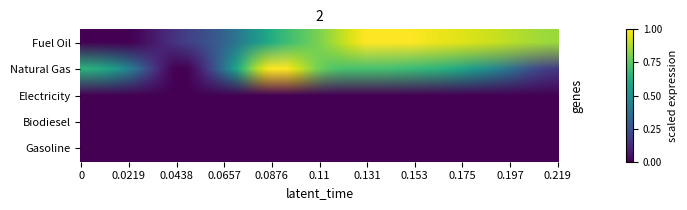

Which series changed the most between 2045 and 2050?

Natural Gas